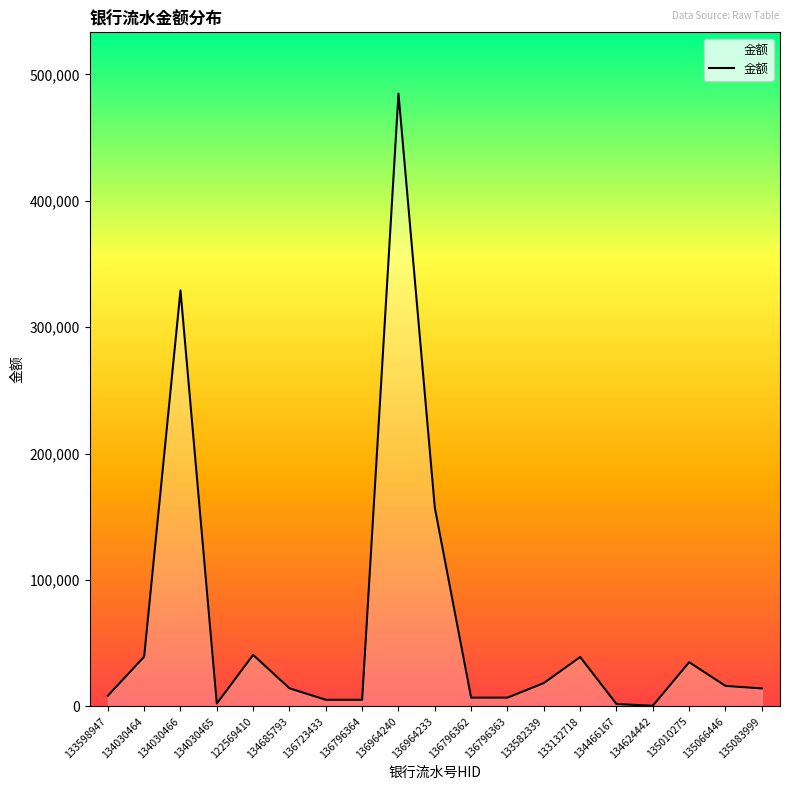

True or false: the data shows 39100.0 at 133132718.

True